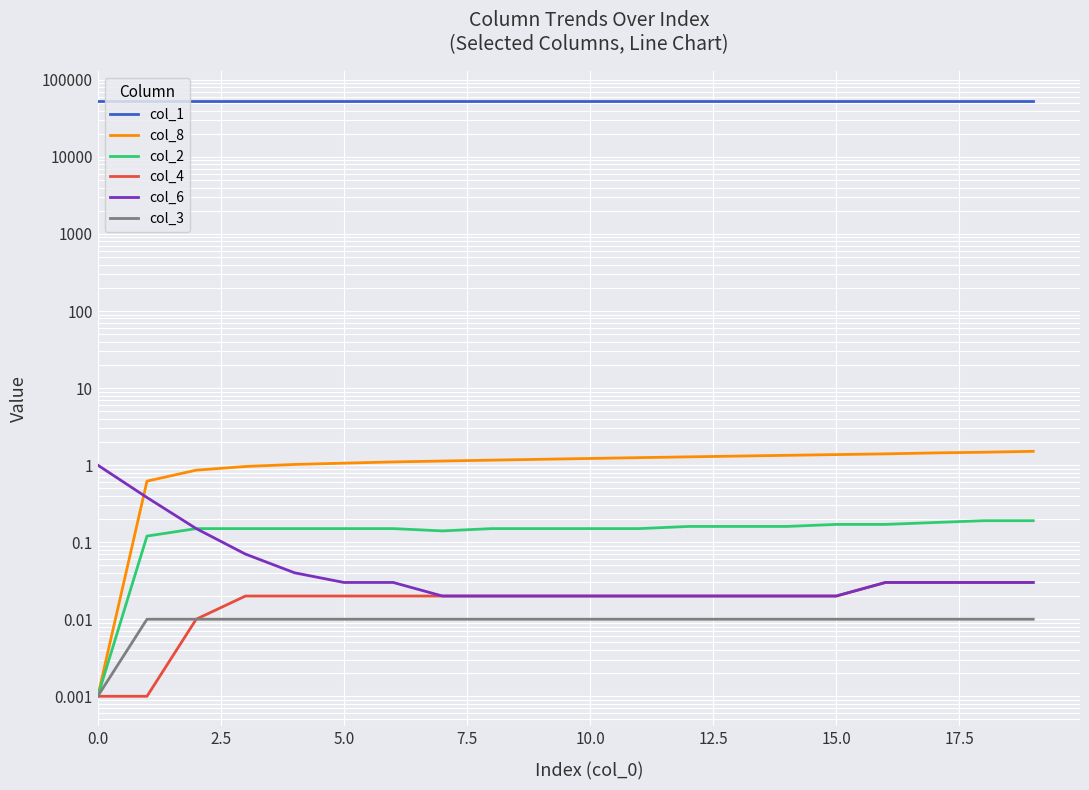

What position from the left is 15?

16